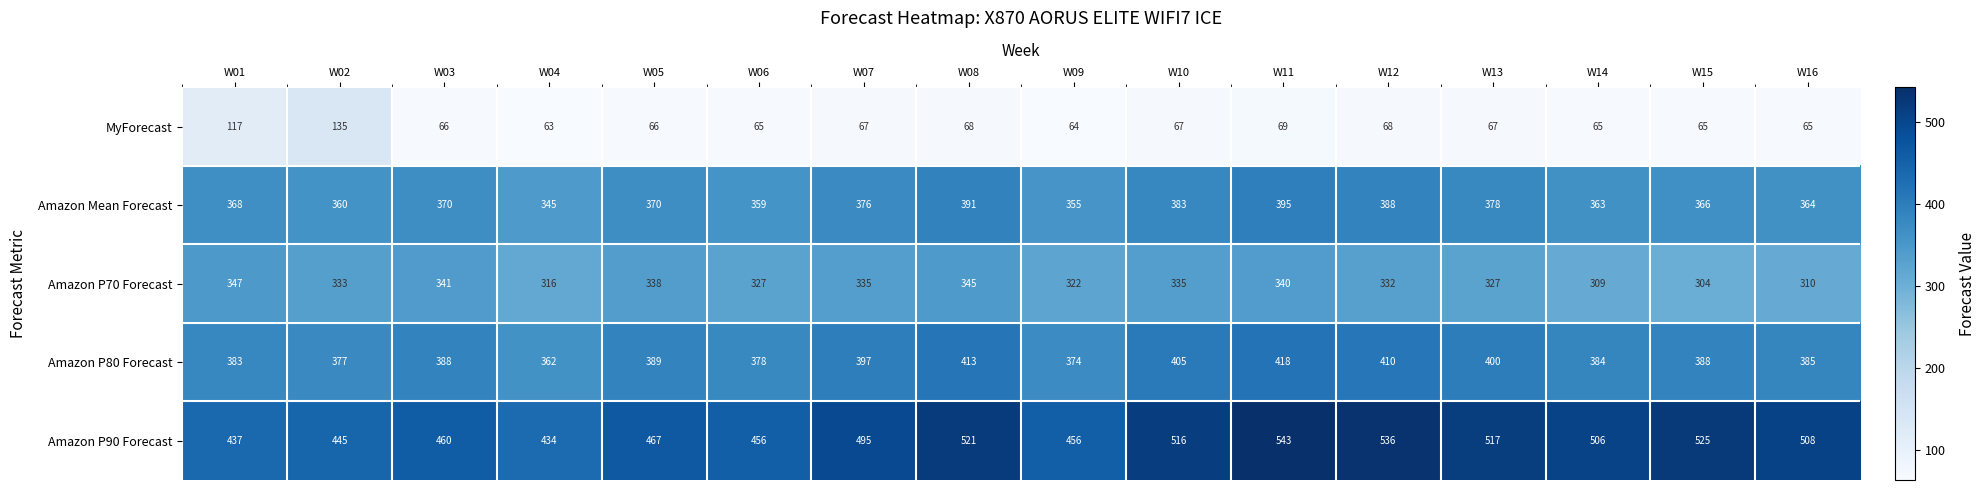

What is the sum of all Amazon Mean Forecast values?

5931